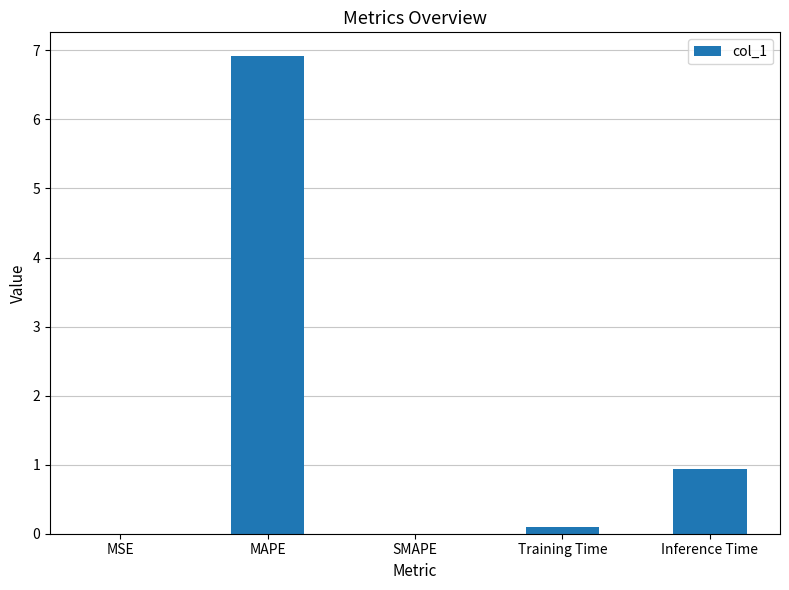

What is the maximum value shown in the chart?

6.9